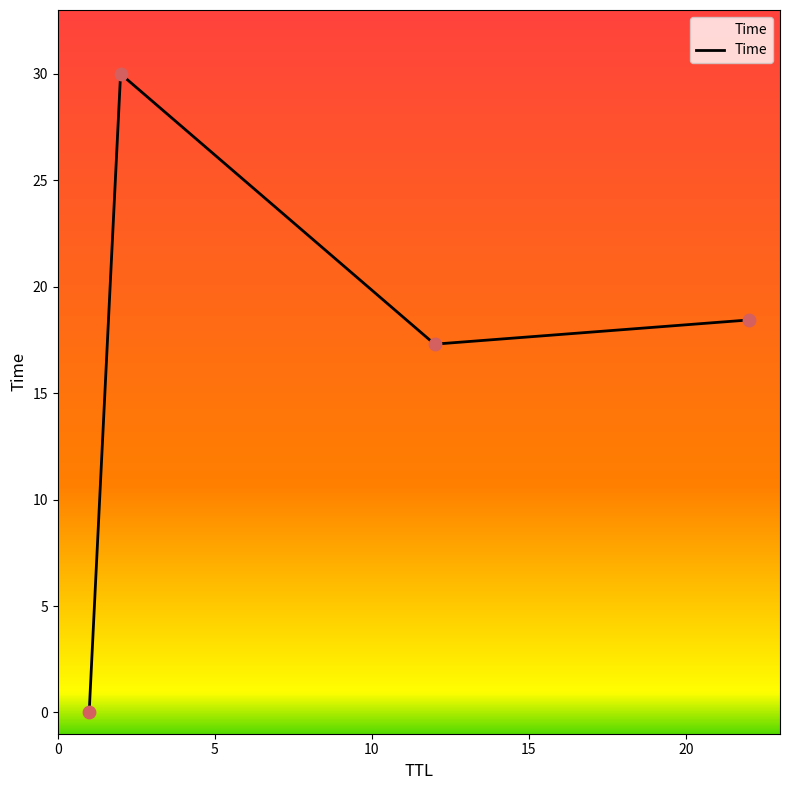

True or false: there are more than 2 points higher than both neighbors.

False